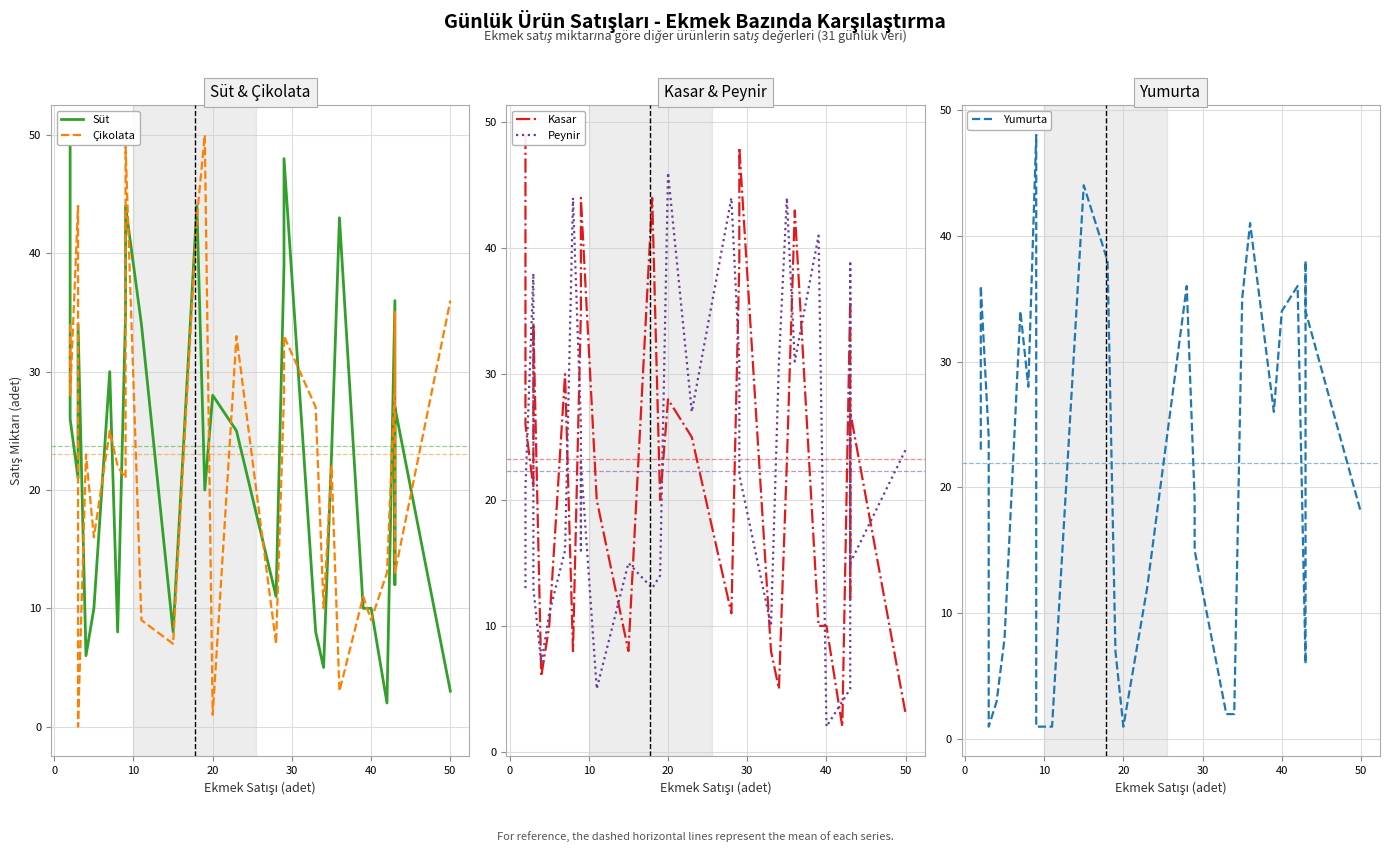

True or false: Yumurta has more than 1 points higher than both neighbors.

True